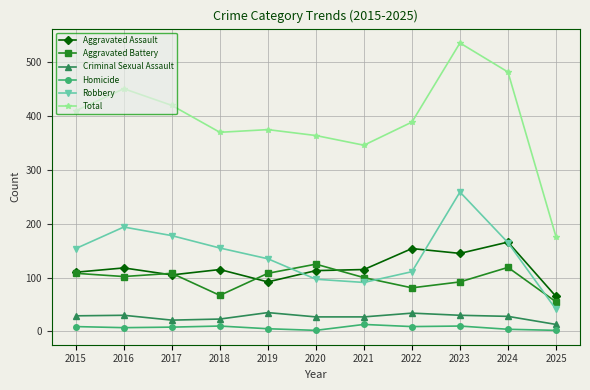

Which label corresponds to the largest value in the chart?

2023